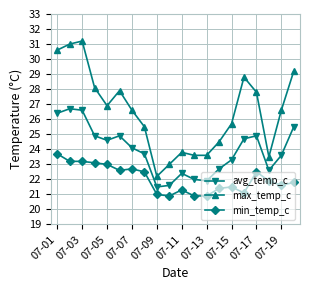

What is the average value of the min_temp_c series?

22.0